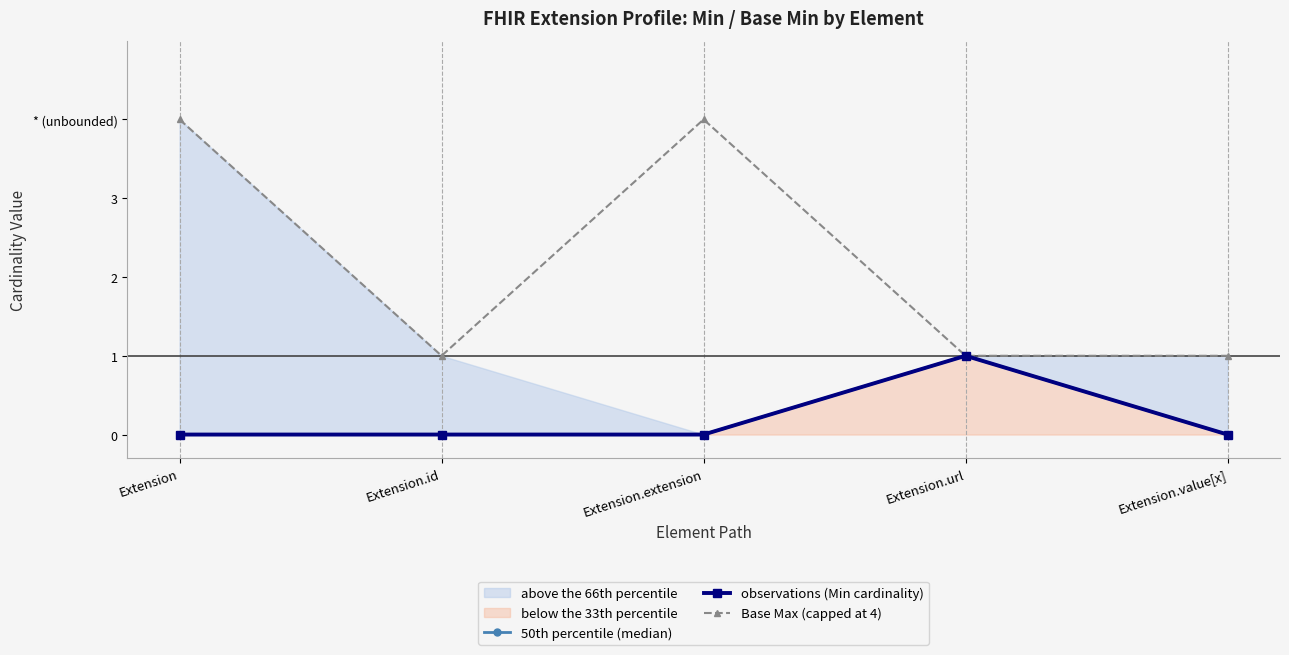

The value of observations (Min cardinality) at Extension.extension is 0. True or false?

True